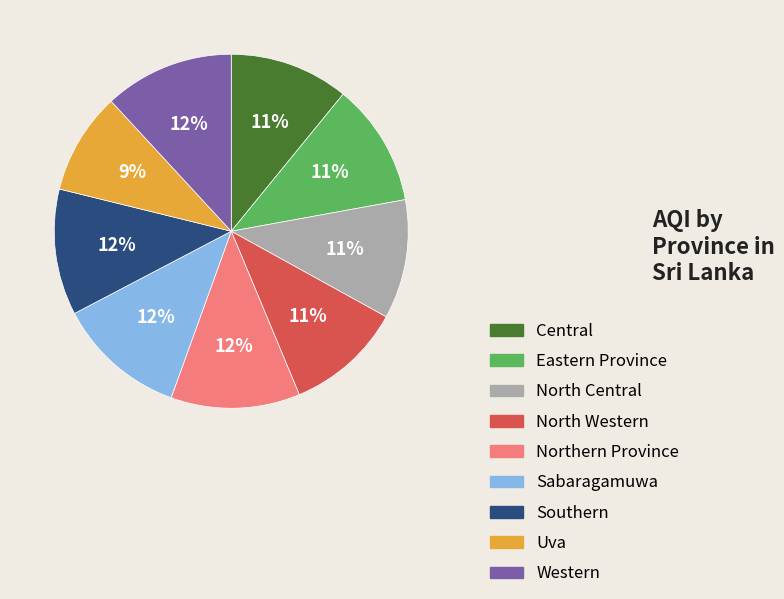

Which slice is the smallest?

Uva